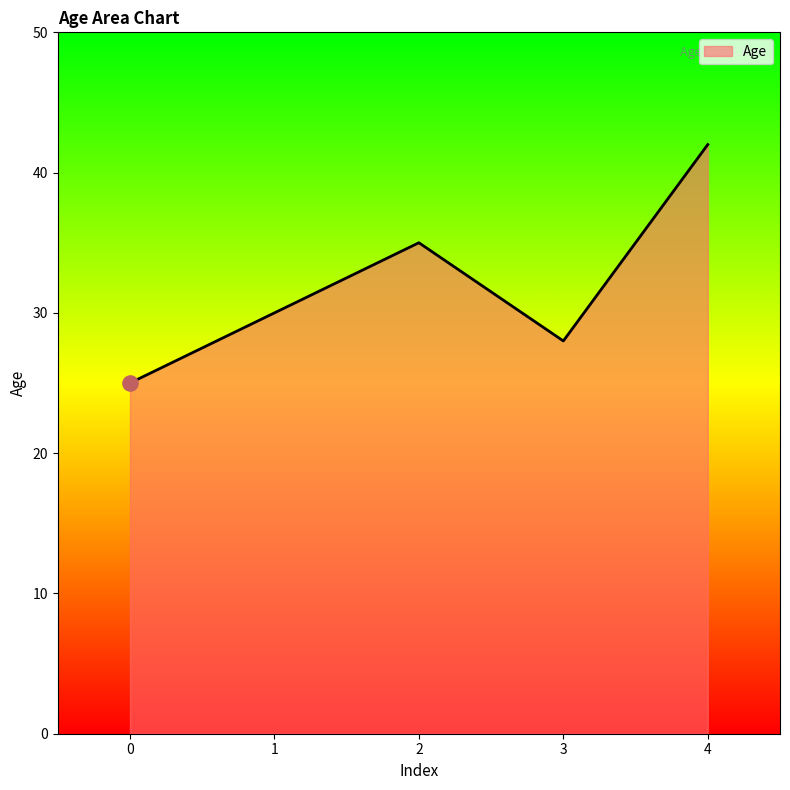

What is the change in value from 3 to 4?

+14